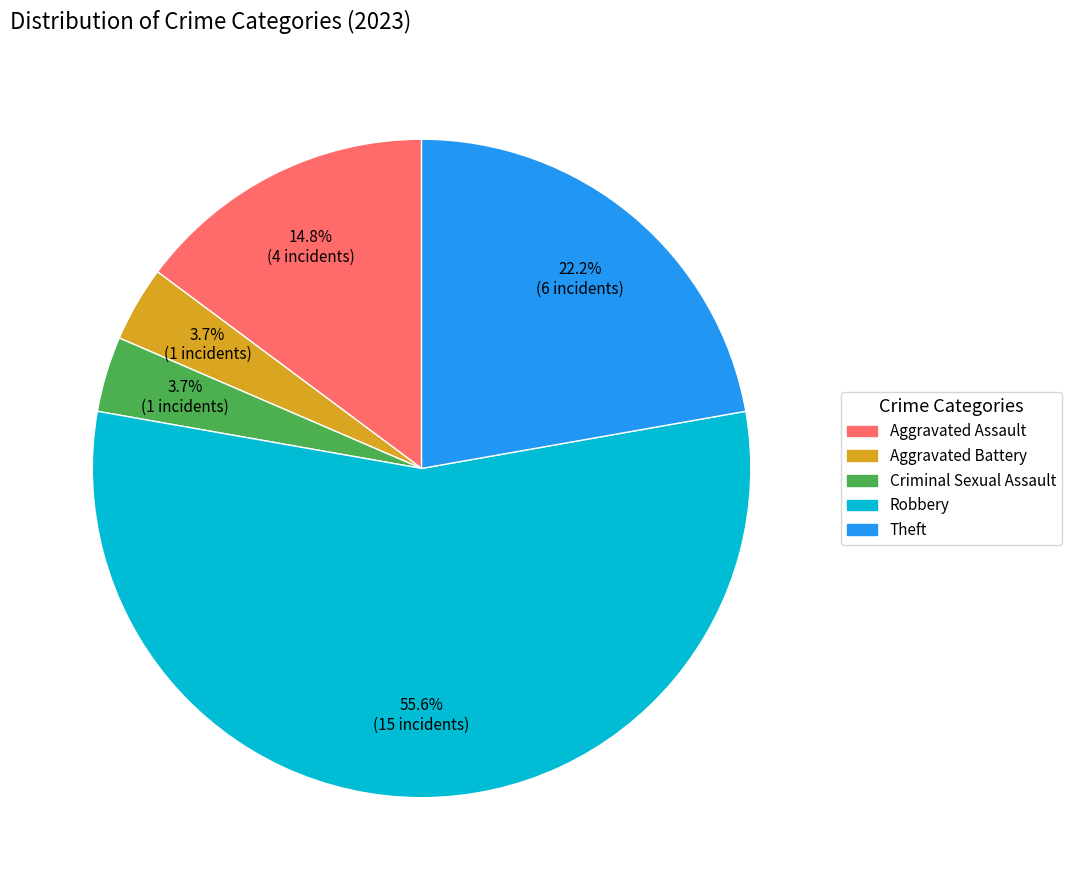

How many segments does this pie chart have?

5